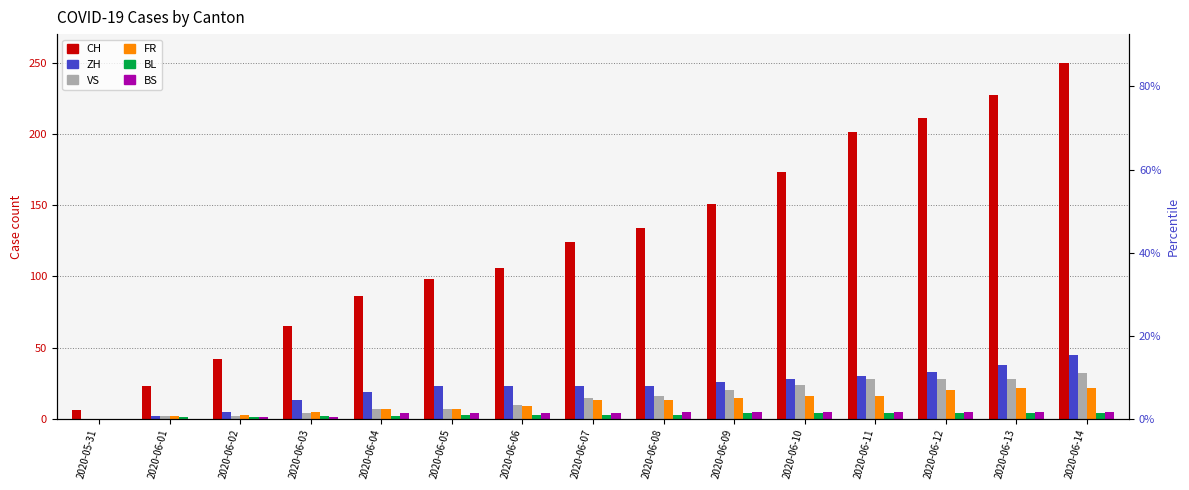

What is the sum of the VS values at 2020-06-10 and 2020-06-01?

26